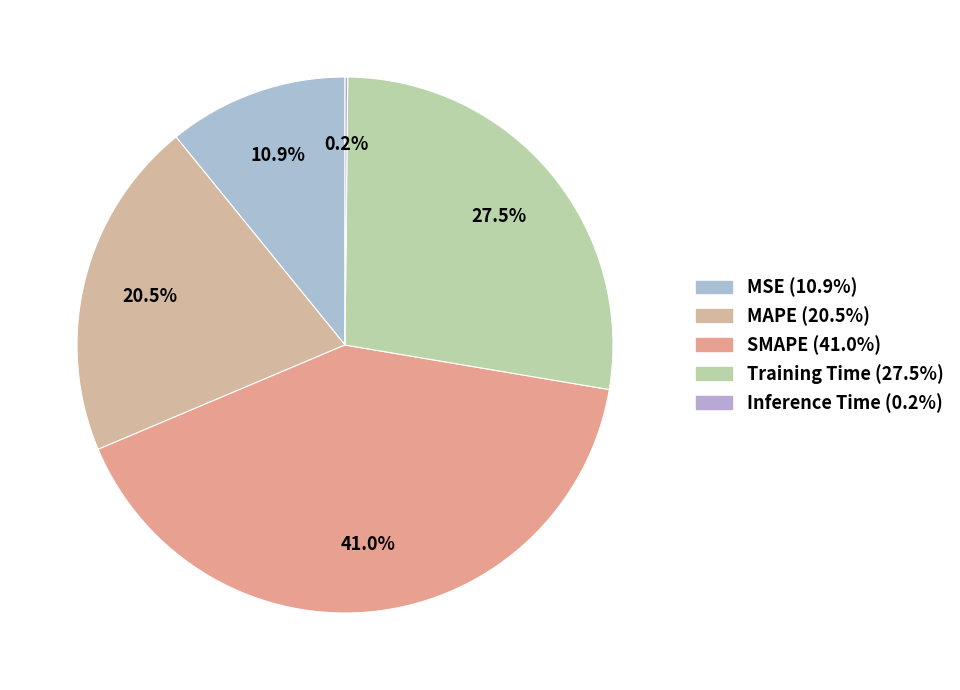

Does Training Time account for over 50% of the chart?

No